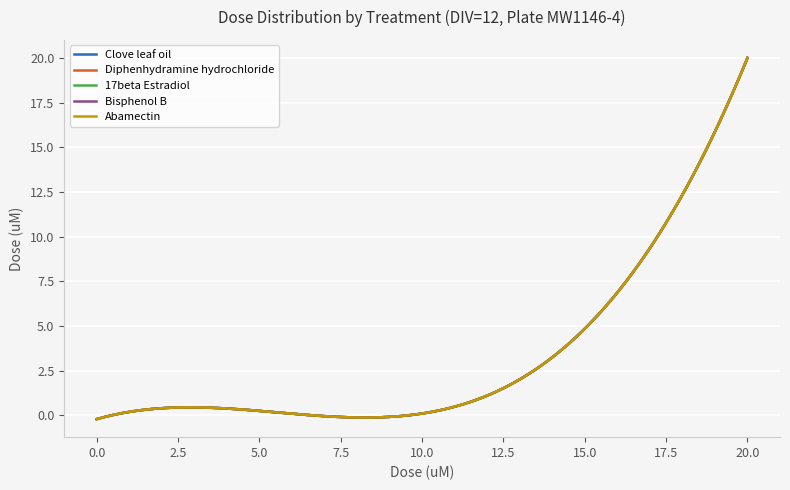

True or false: Abamectin and 17beta Estradiol cross at least once.

False